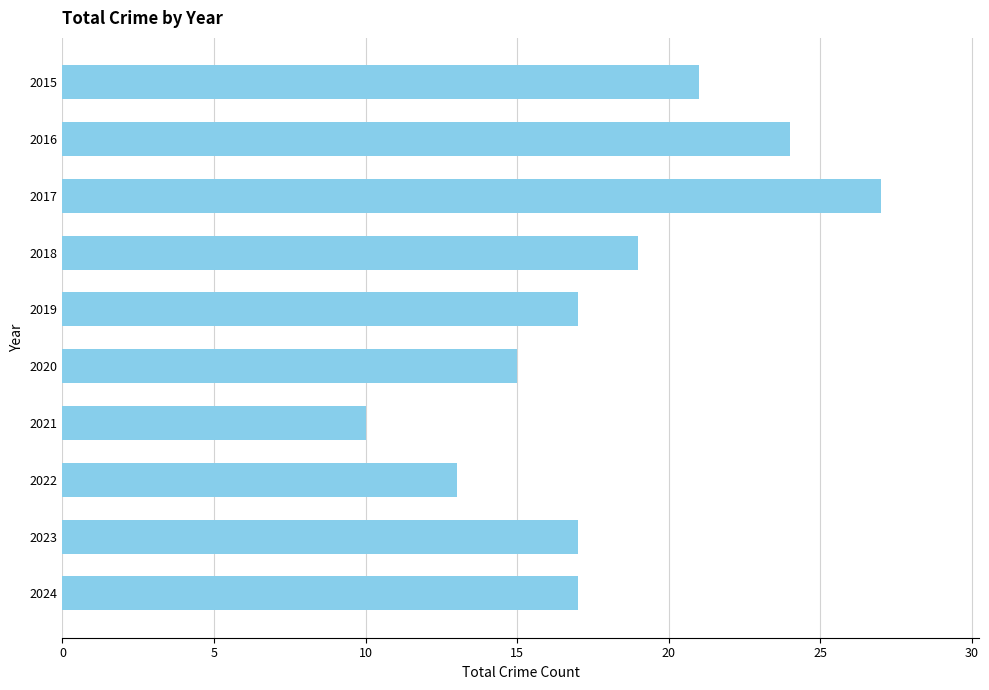

What is the value of the 5th bar from the top?

17